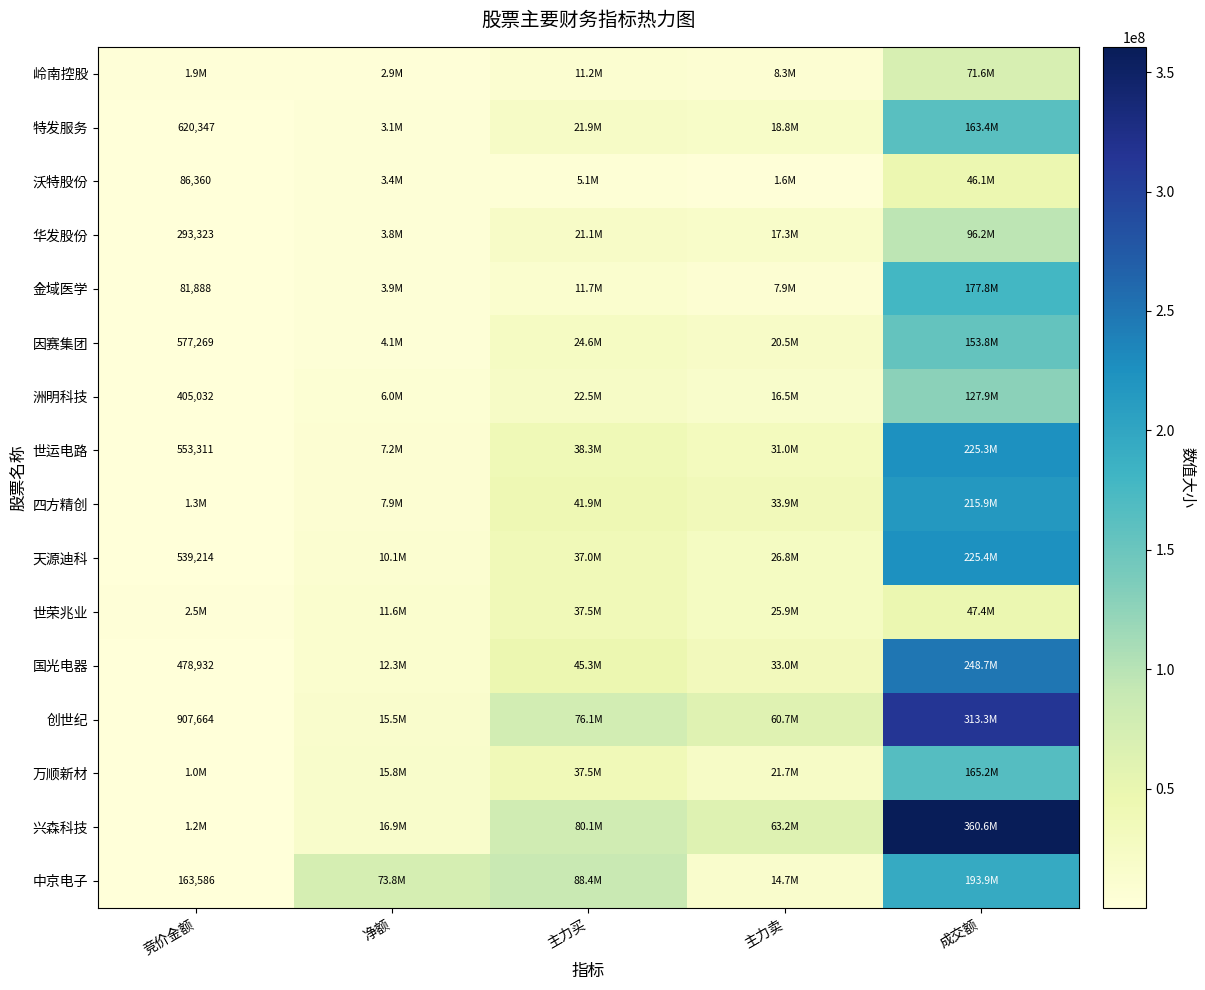

What is the difference between the highest and lowest values at 主力买?

83374669